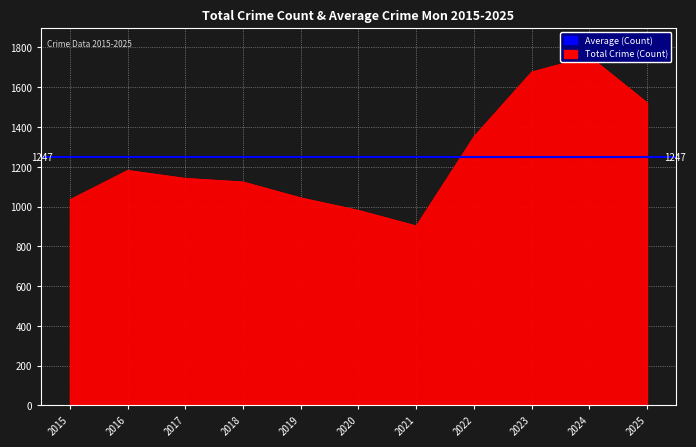

Reading left to right, transcribe all the data shown in this chart.

1035	1182	1142	1124	1044	981	903	1352	1677	1755	1522